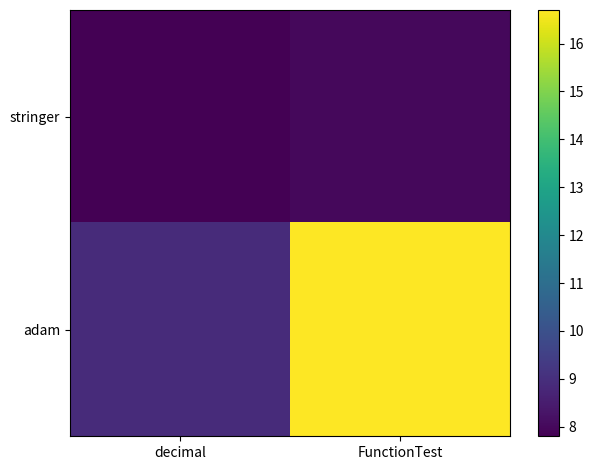

At decimal, list the series in order from largest to smallest.

adam, stringer